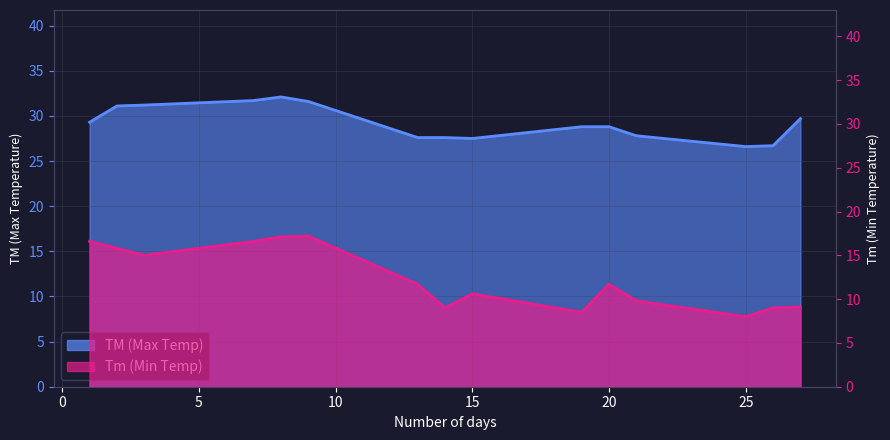

Rank the series by their maximum value, from lowest to highest.

Tm, TM